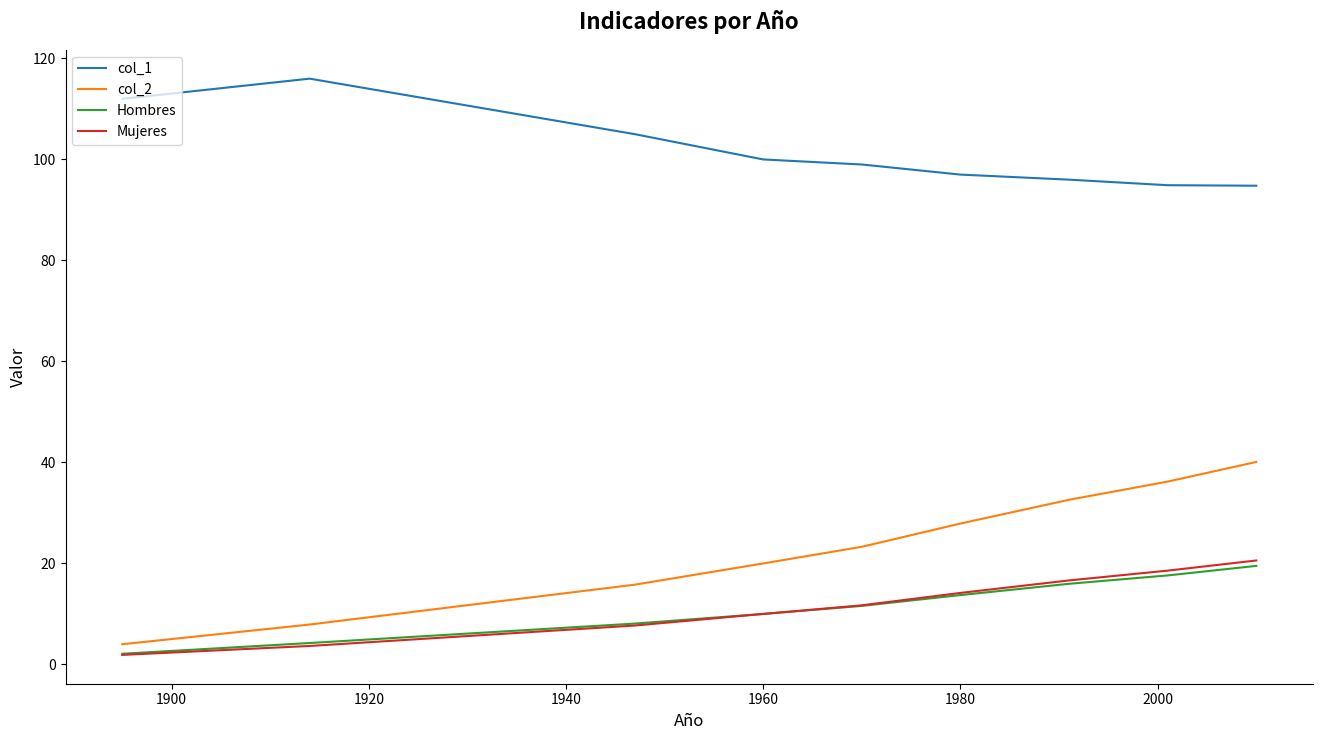

True or false: Hombres and col_2 intersect in this chart.

False